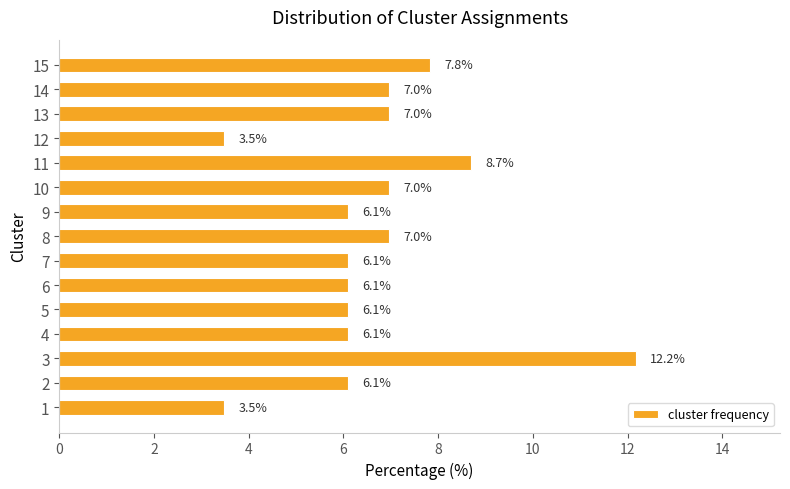

Reading bottom to top, transcribe all the data shown in this chart.

1=3.5	2=6.1	3=12.2	4=6.1	5=6.1	6=6.1	7=6.1	8=7.0	9=6.1	10=7.0	11=8.7	12=3.5	13=7.0	14=7.0	15=7.8